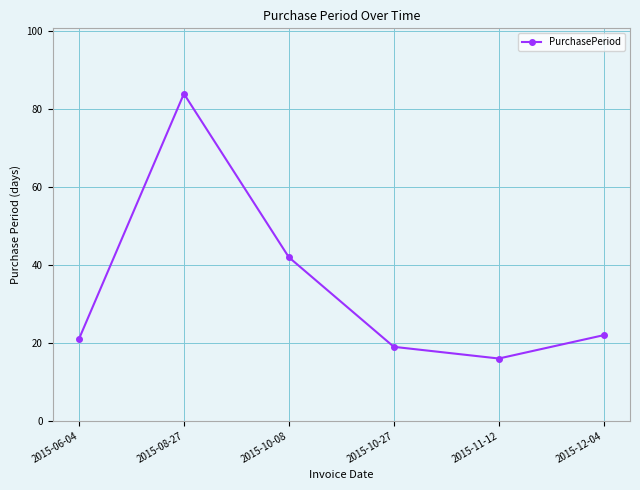

True or false: the data has more than 2 interior local peaks.

False